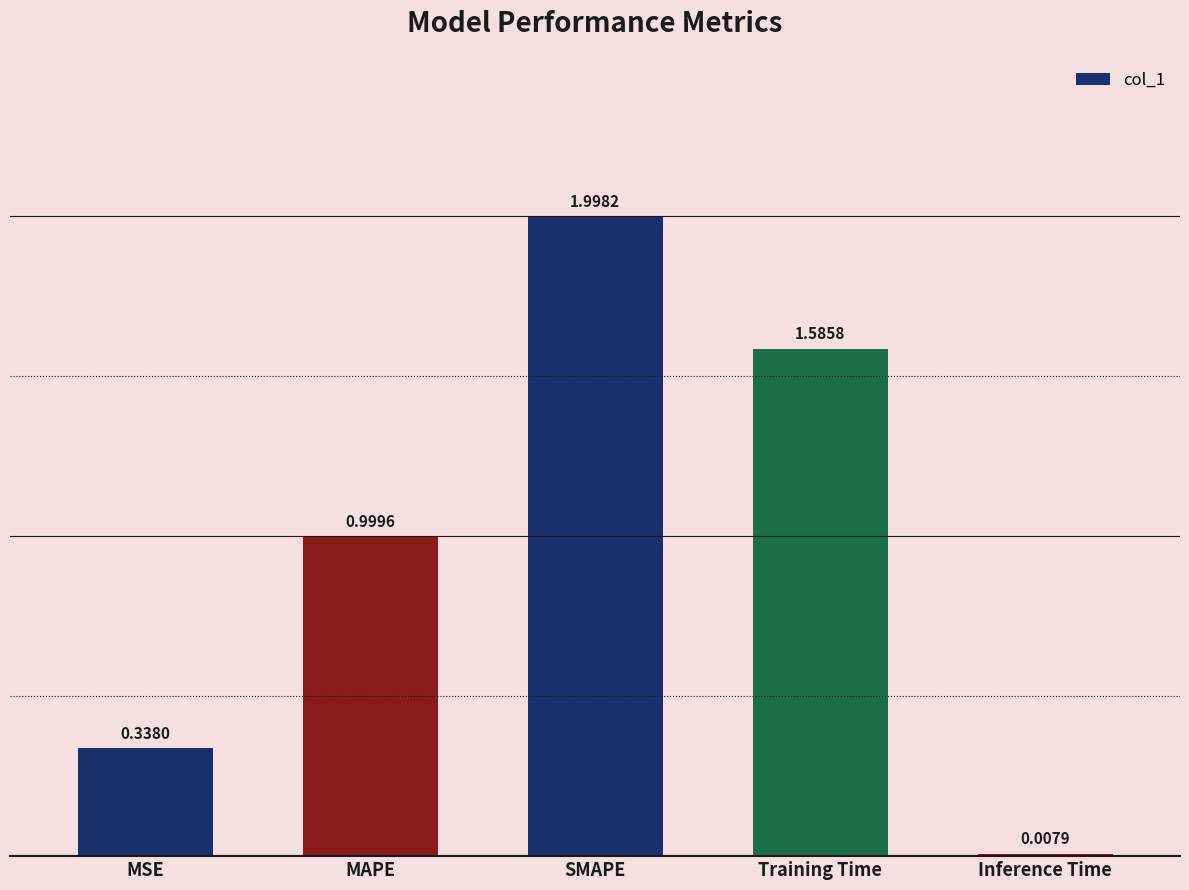

What is the label of the 5th bar from the right?

MSE